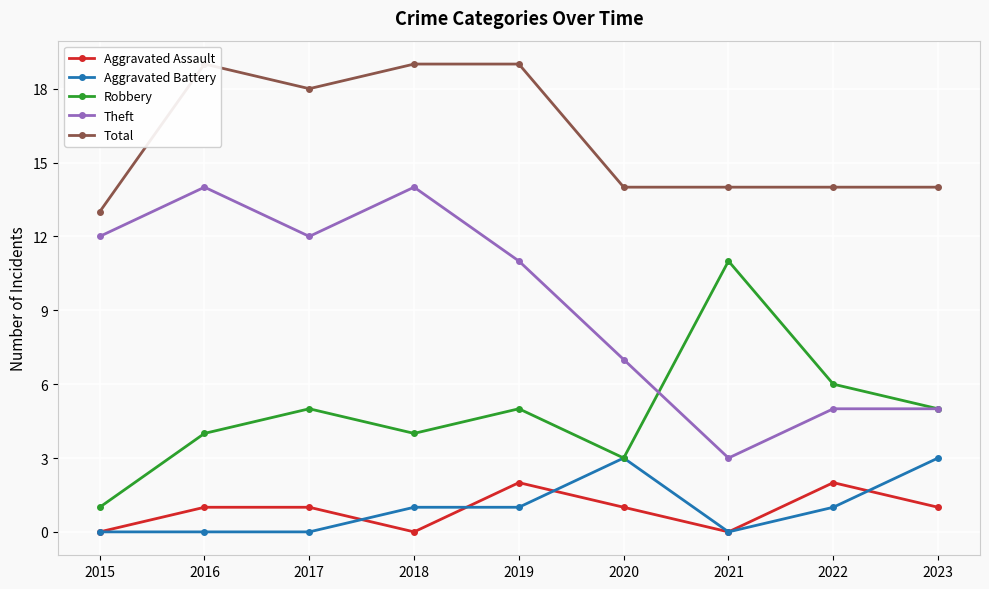

True or false: Aggravated Battery and Theft cross at least once.

False